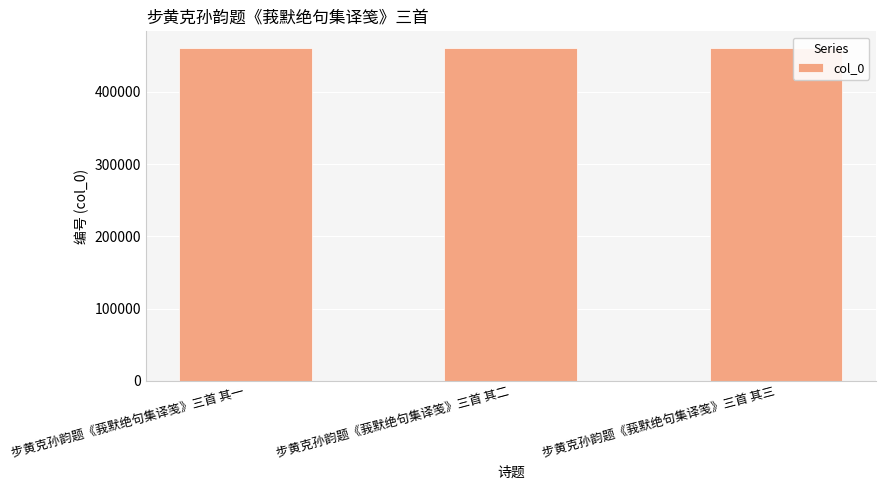

What is the change in value from 步黄克孙韵题《莪默绝句集译笺》三首 其一 to 步黄克孙韵题《莪默绝句集译笺》三首 其二?

+1